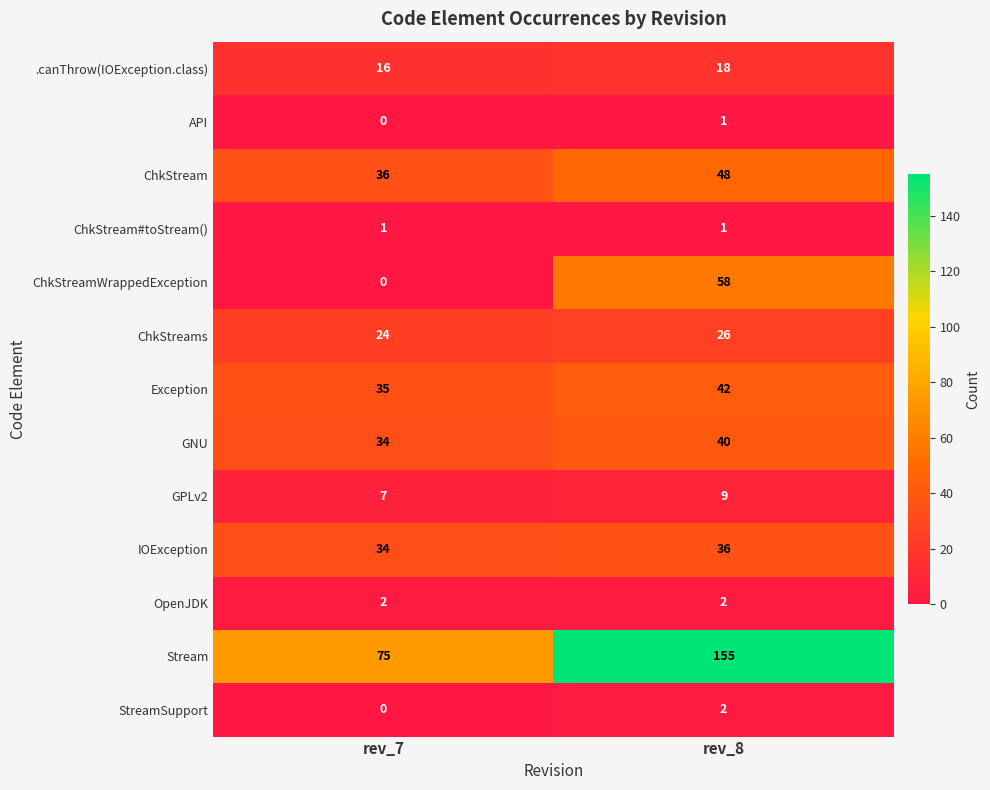

How many distinct data groups are displayed?

13